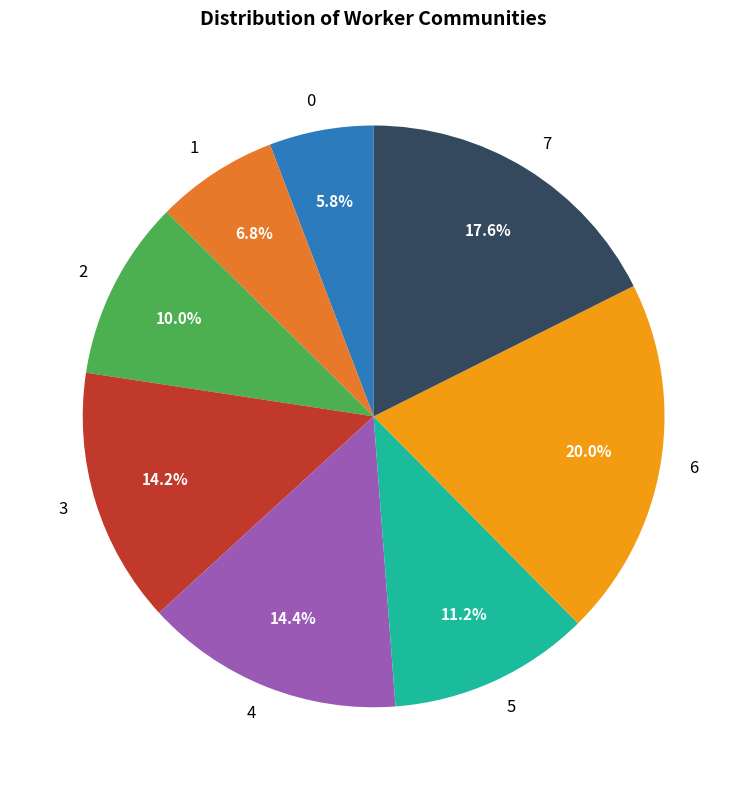

True or false: 4 accounts for 14% of the total.

True